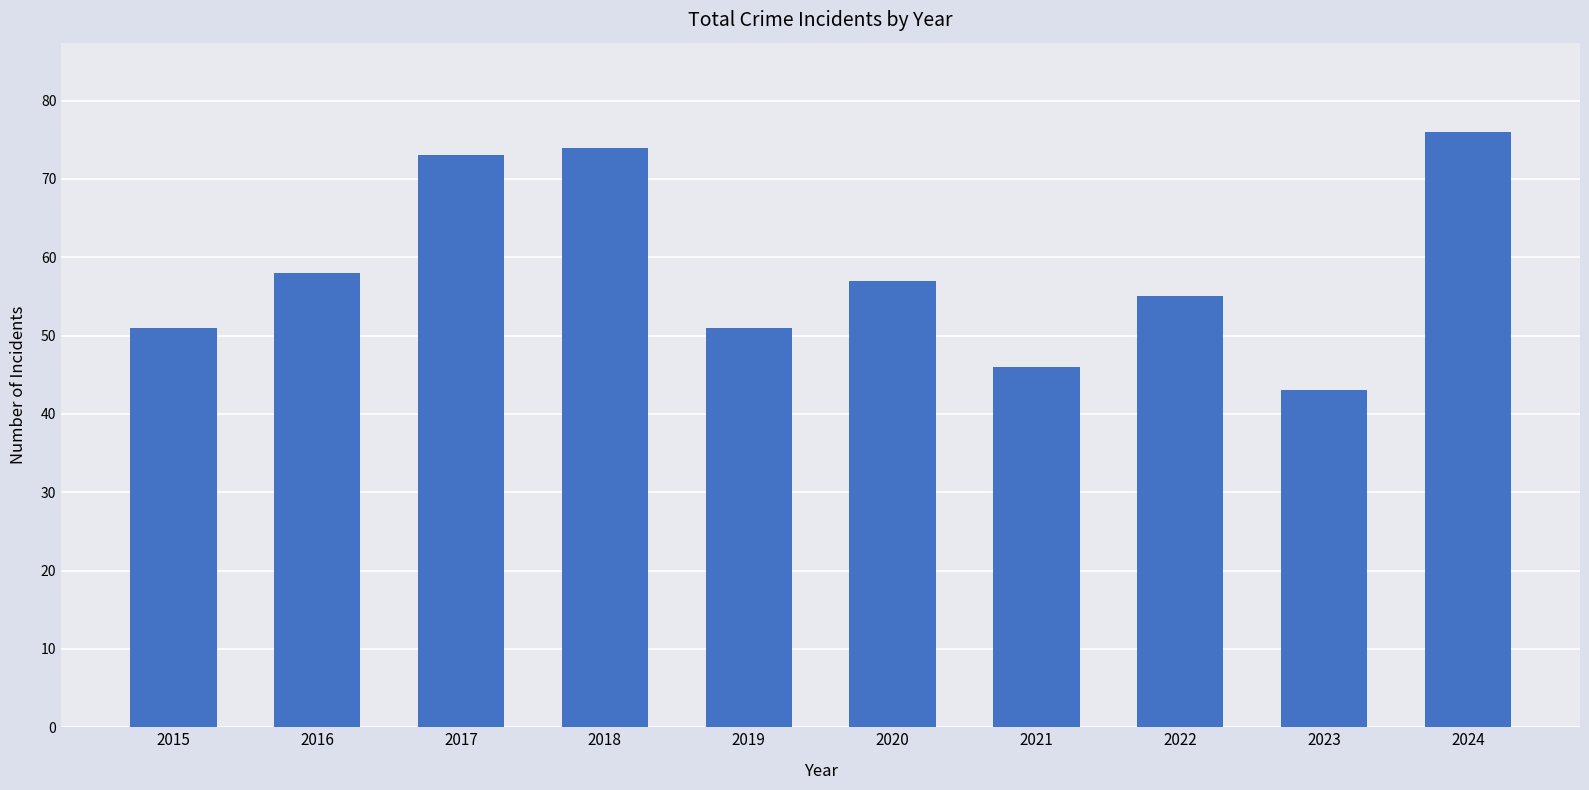

Reading left to right, transcribe all the data shown in this chart.

2015=51	2016=58	2017=73	2018=74	2019=51	2020=57	2021=46	2022=55	2023=43	2024=76